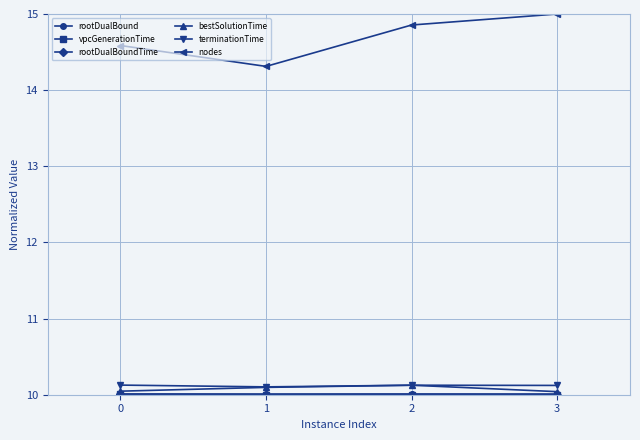

What is the difference between the highest and lowest values at 0?

4.6